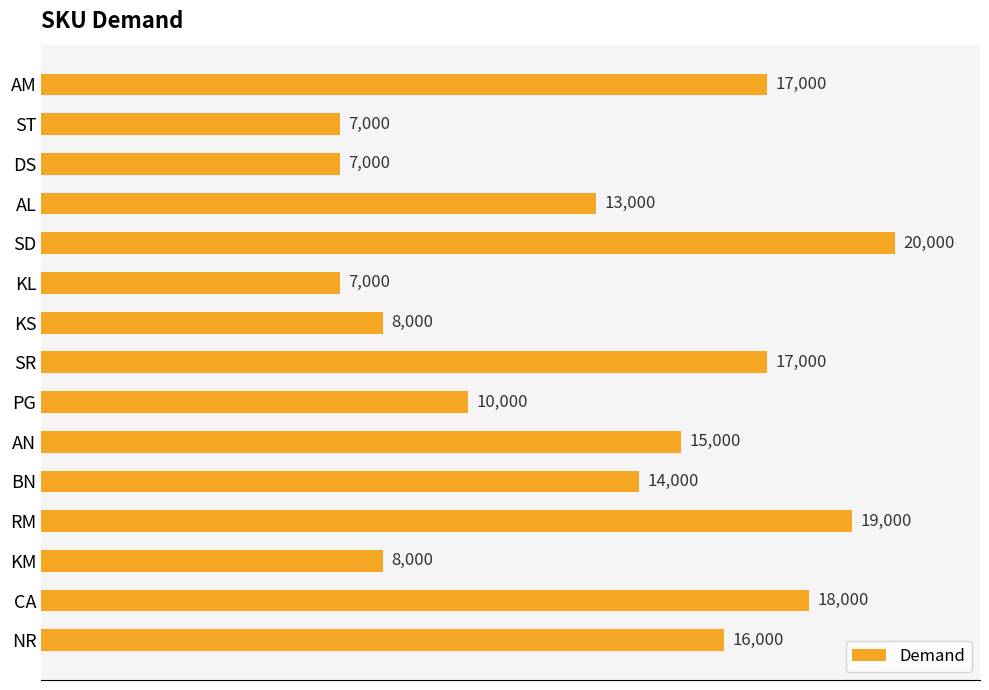

What position from the top is NR?

15